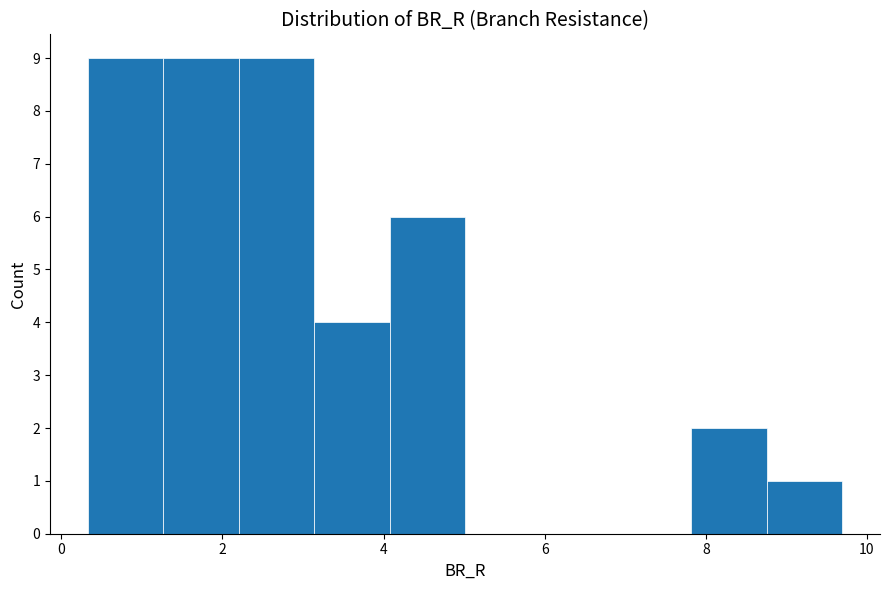

Reading left to right, list every bar in this chart as the range it spans on the x-axis followed by its height. Neither the bar edges nor the heights are printed on the chart, so give them approximately, as read against the axes.

0.4 to 1.2: 9
1.2 to 2.2: 9
2.2 to 3.2: 9
3.2 to 4.0: 4
4.0 to 5.0: 6
5.0 to 6.0: 0
6.0 to 6.8: 0
6.8 to 7.8: 0
7.8 to 8.8: 2
8.8 to 9.6: 1